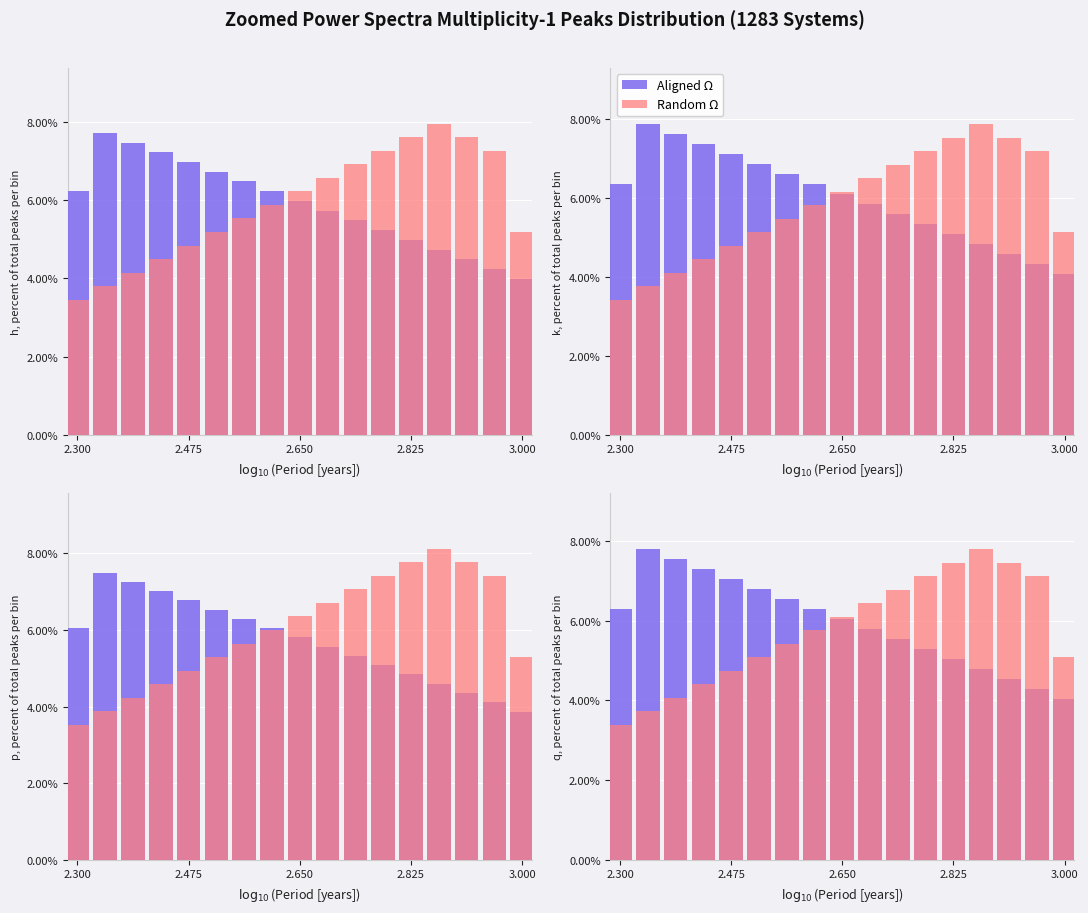

At which category does the chart reach its minimum across all series?

2.300